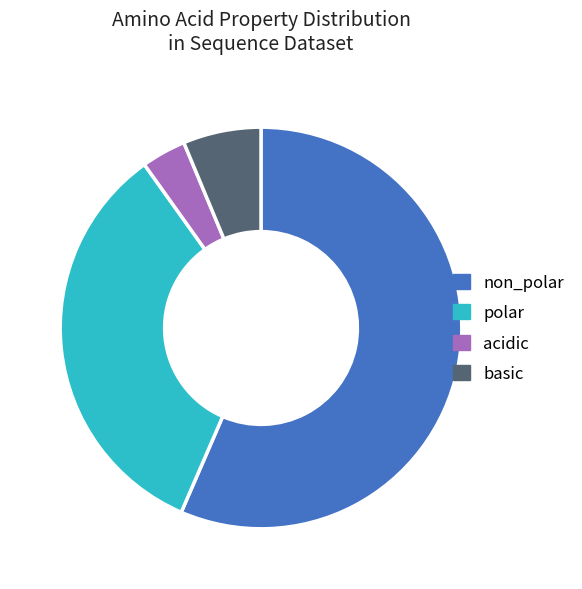

Which slice represents more than half of the pie?

non_polar